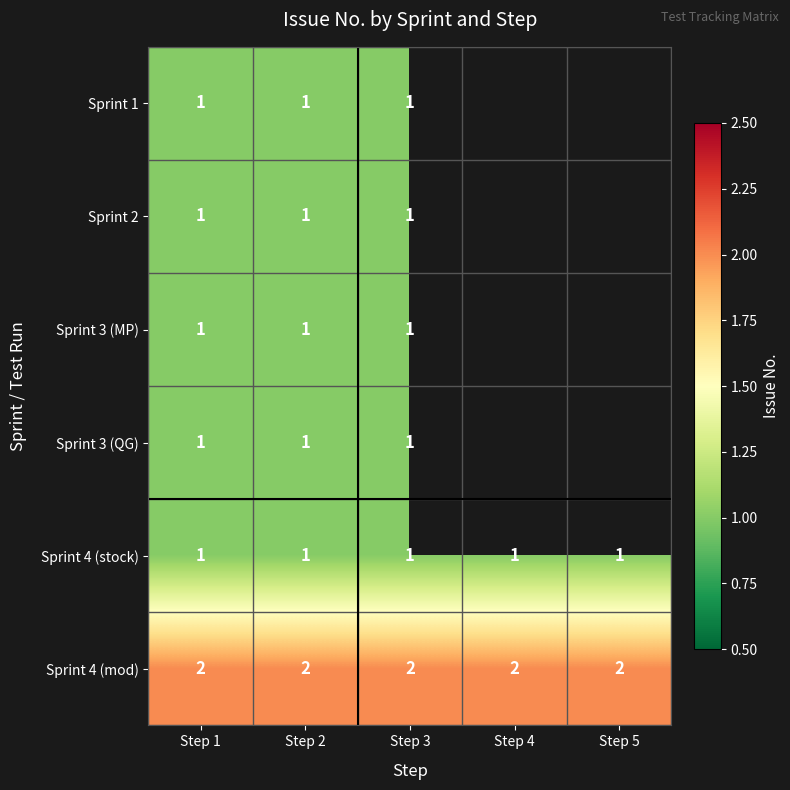

The value of Sprint 3 (QG) at Step 2 is 2. True or false?

False